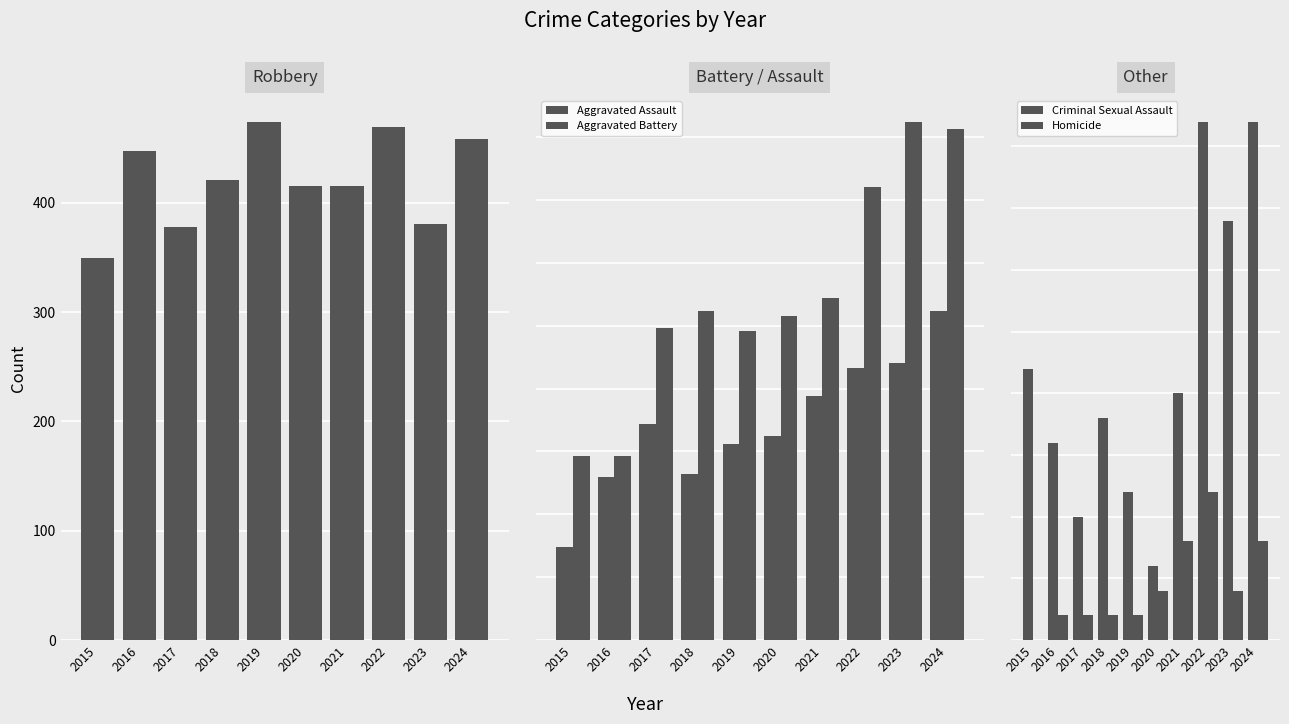

How many bars are there in total?

50